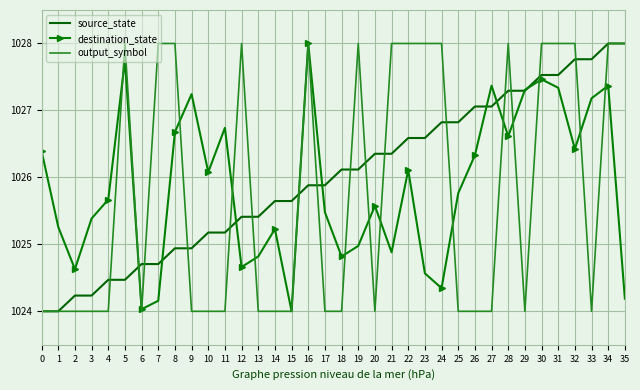

What is the difference between the highest and lowest values at 4?

1.7